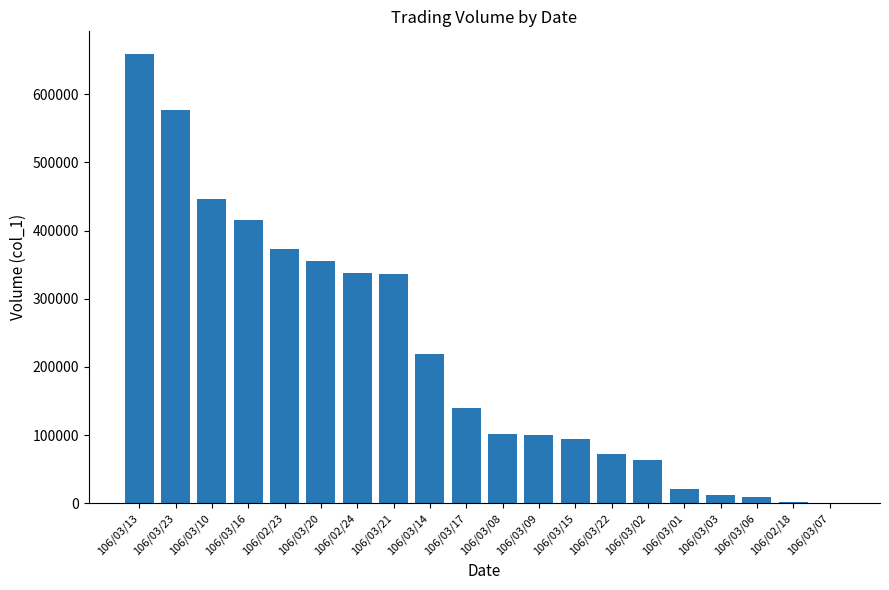

Are the bars horizontal?

No